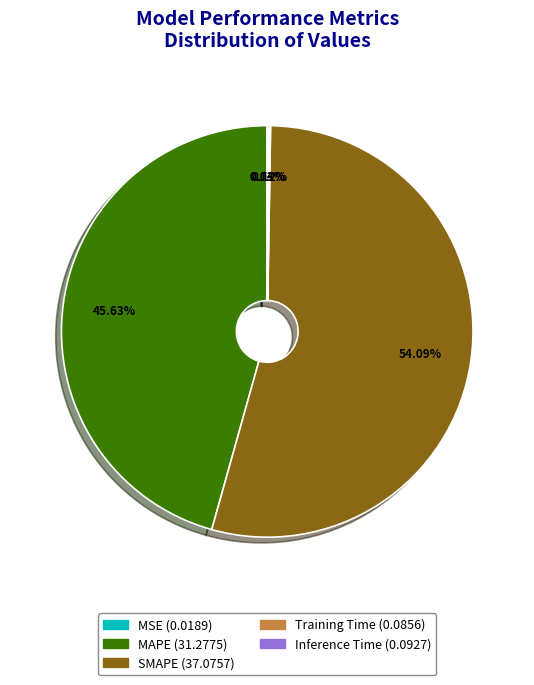

What portion of the pie excludes SMAPE?

45.9%